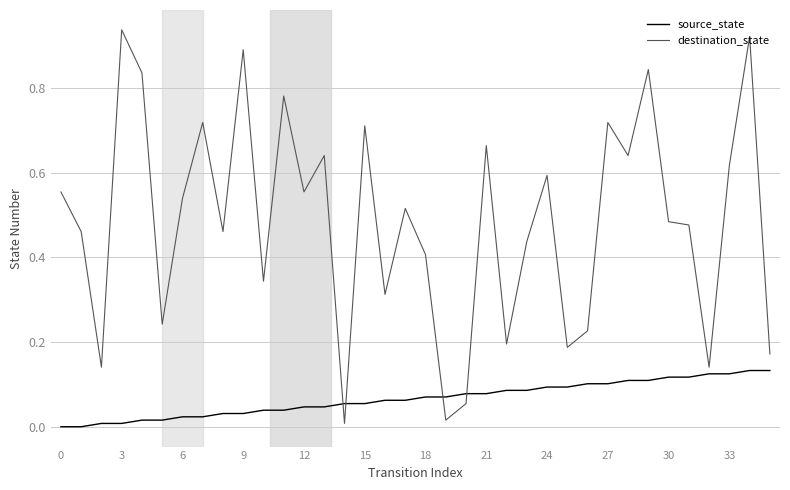

Which series has the largest range (max minus min)?

destination_state